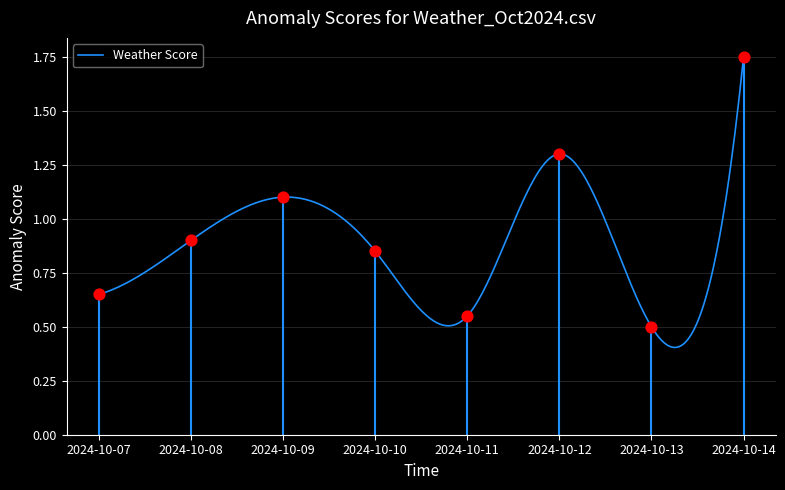

Which has a higher value, 2024-10-10 or 2024-10-13?

2024-10-10